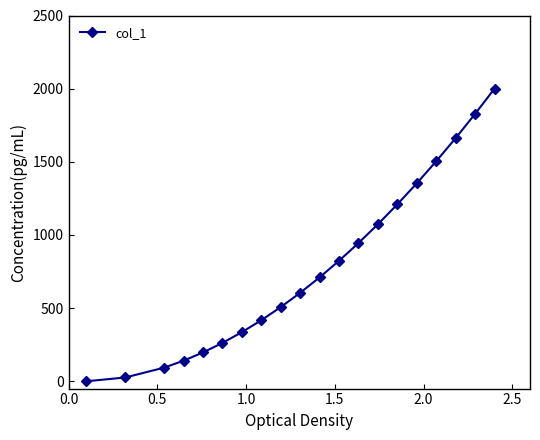

What is the value of the 16th point from the left?

1352.9